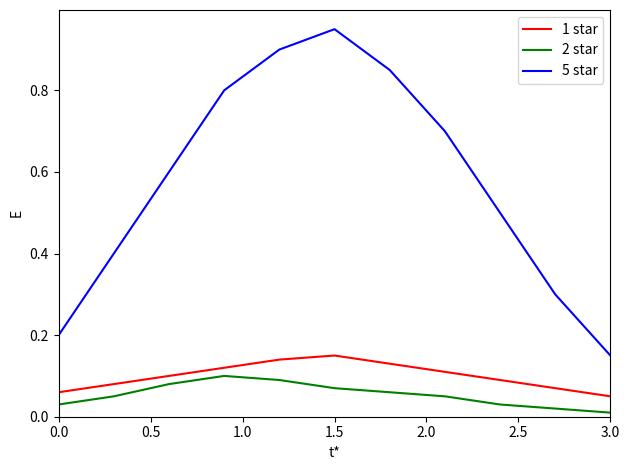

True or false: 1 star and 2 star cross at least once.

False